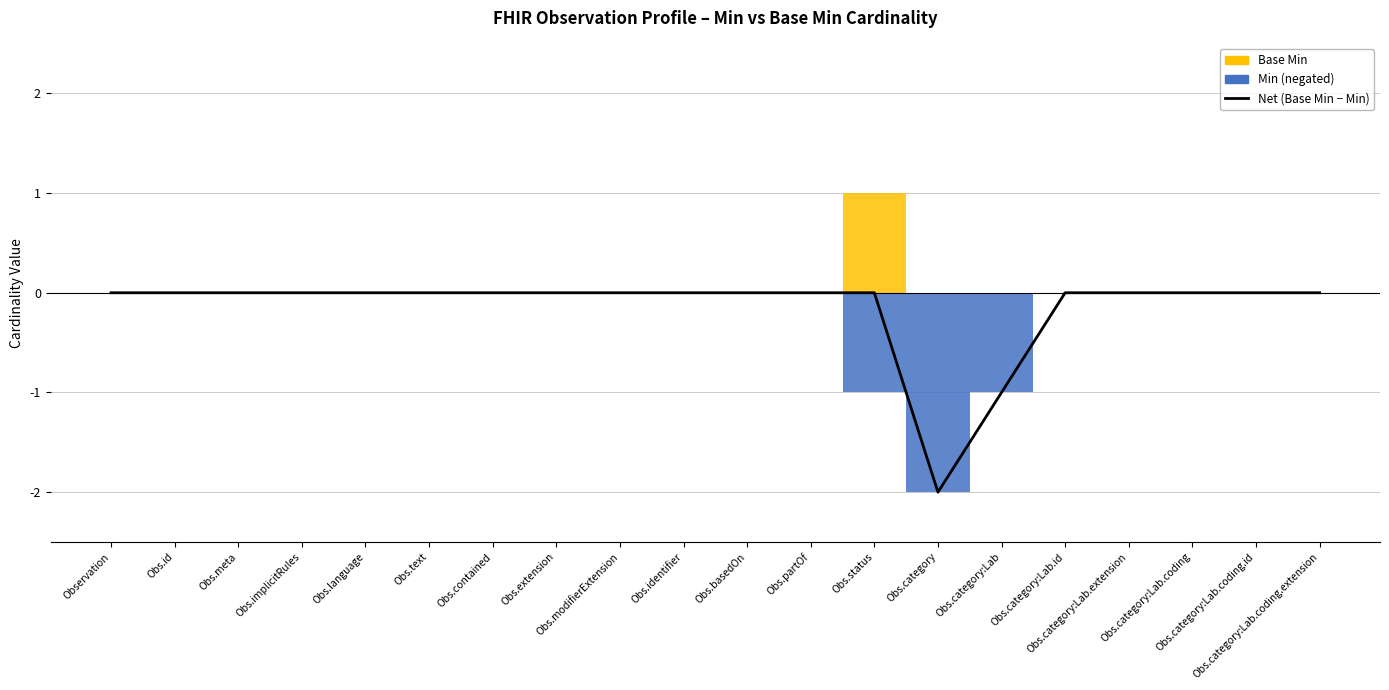

Where is the first local minimum?

Obs.category